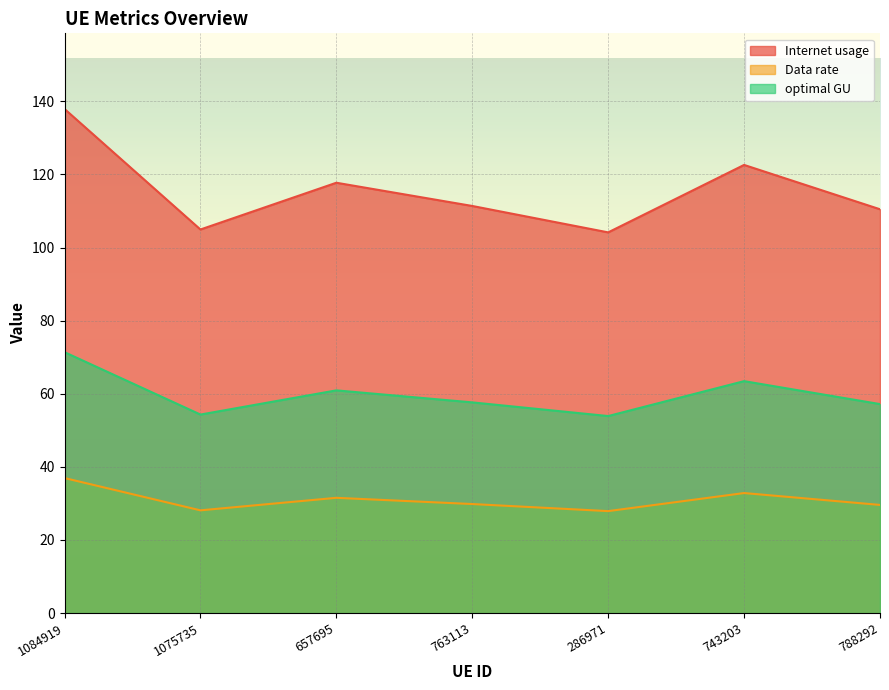

What is the difference between the optimal GU values at 788292 and 743203?

6.3